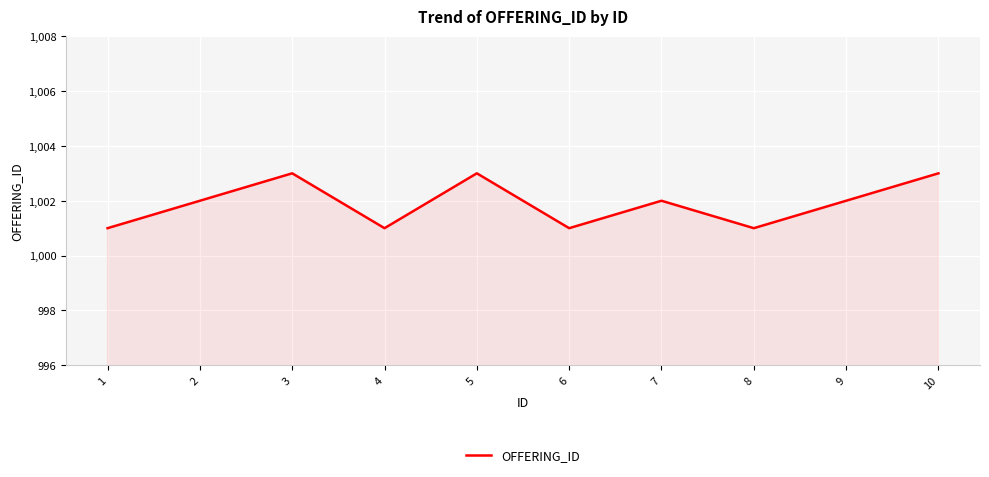

How many lines are shown in the chart?

1